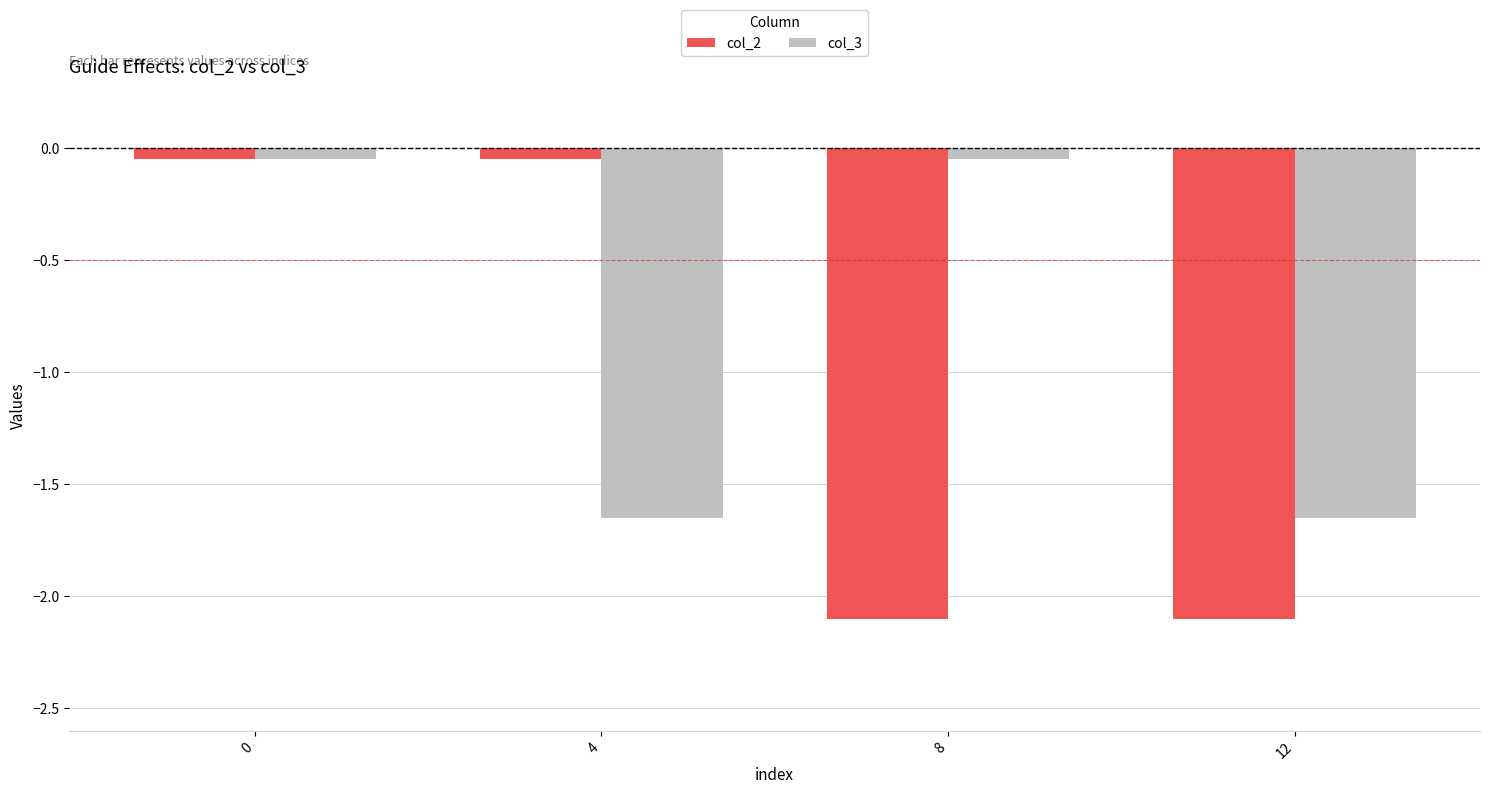

List the series in order of their overall mean, highest first.

col_3, col_2